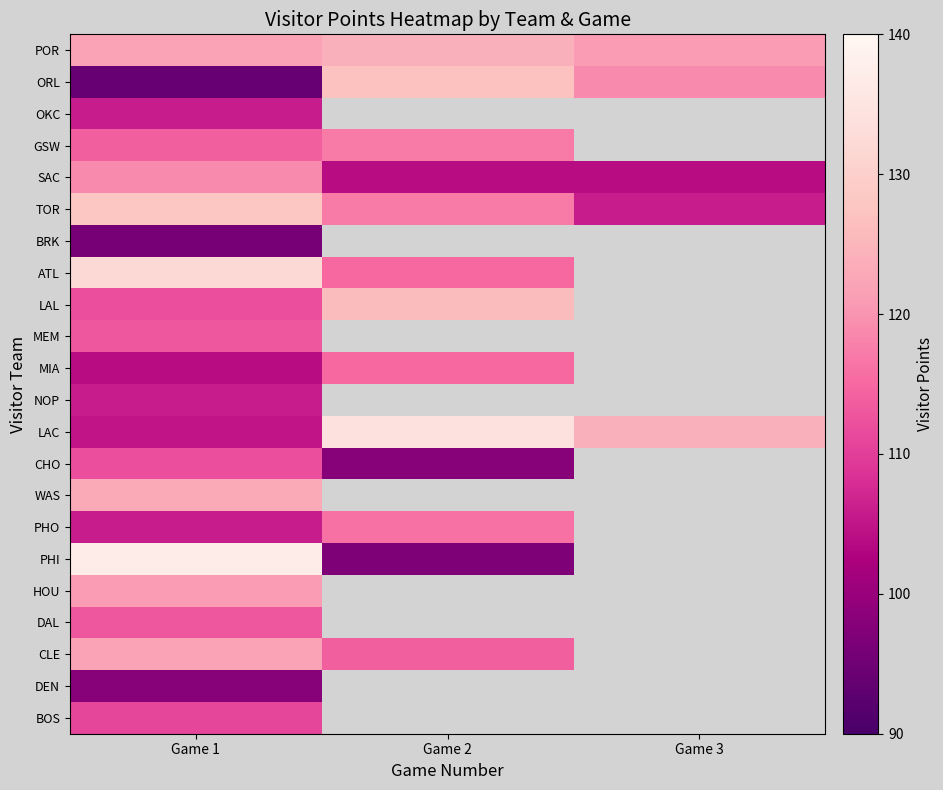

What is the greatest value displayed?

137.0